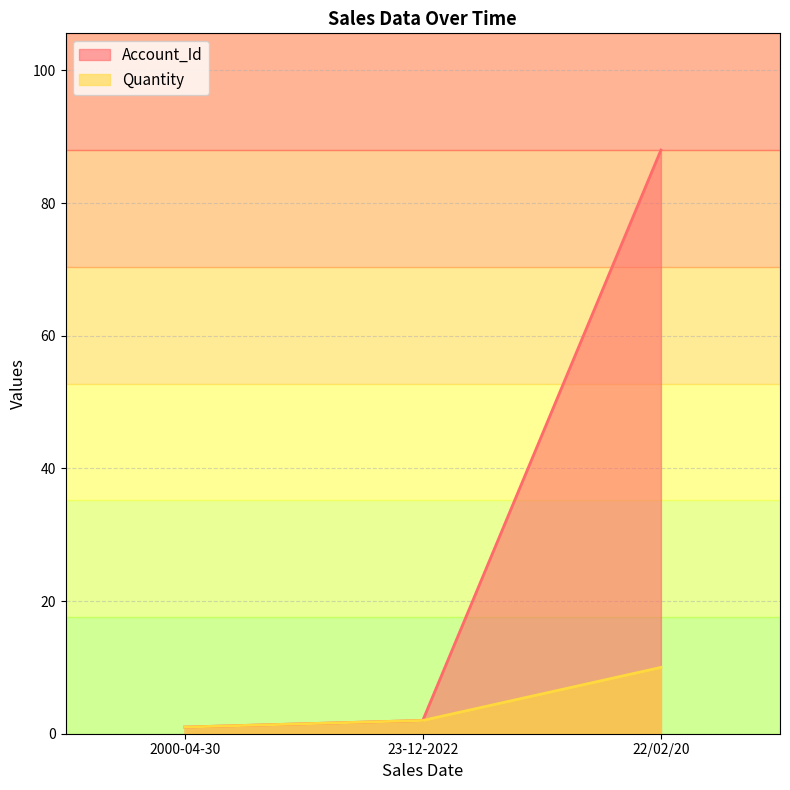

What is the difference between the maximum and minimum values in the Account_Id series?

87